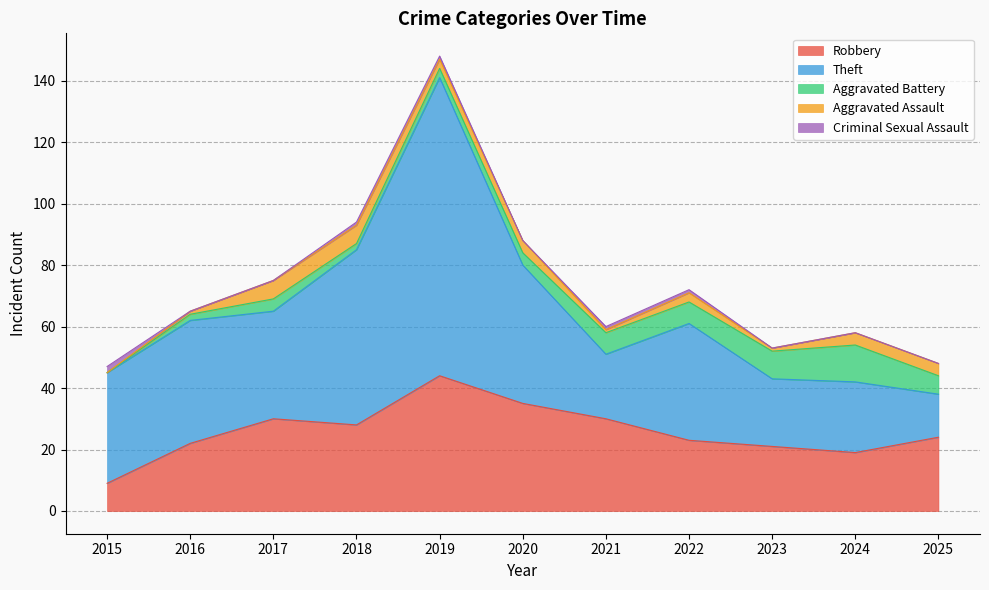

The value of Robbery at 2023 is 21. True or false?

True